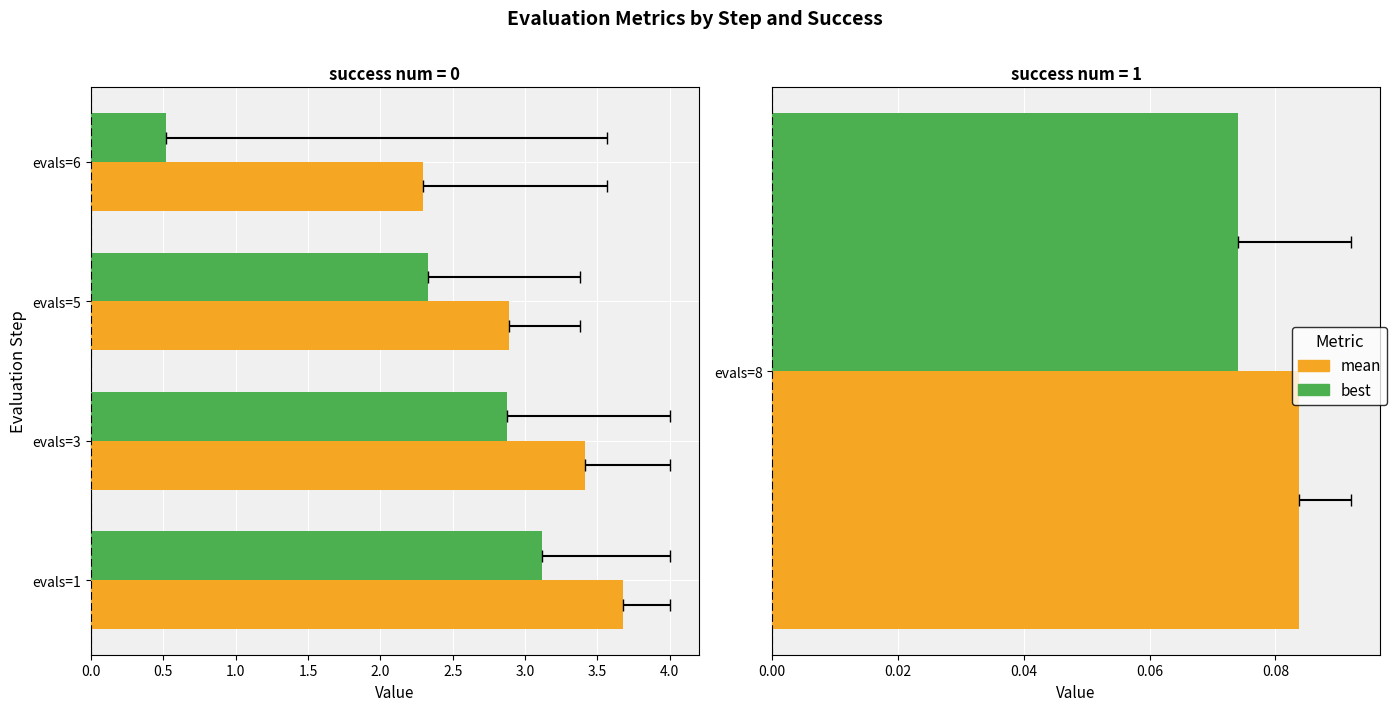

Which series has the largest range (max minus min)?

best